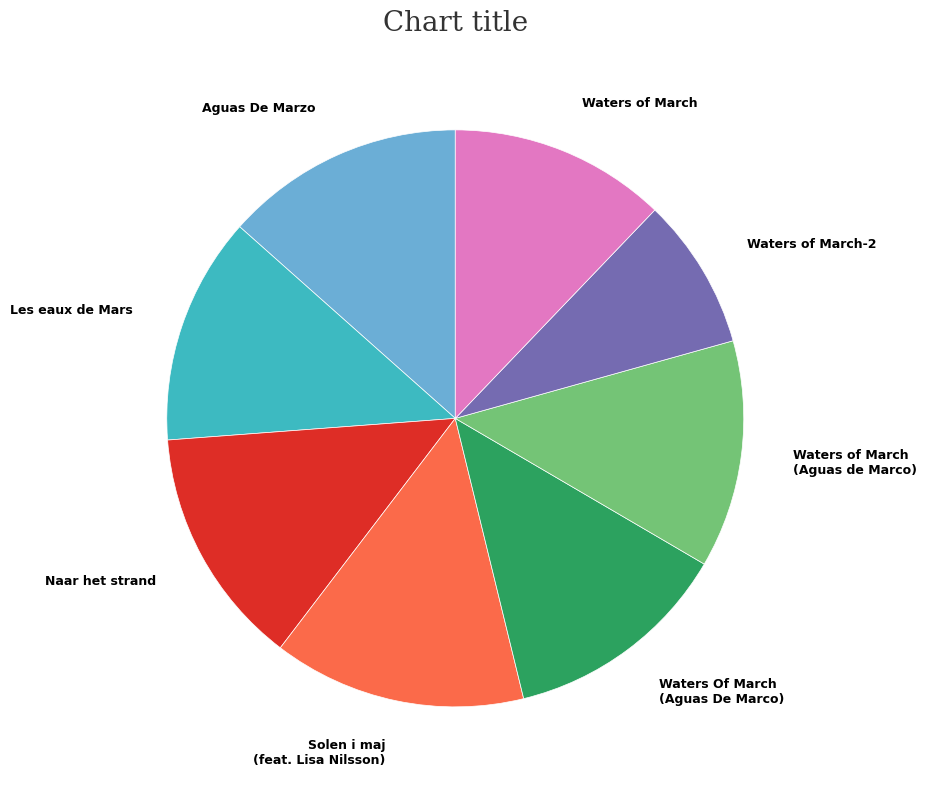

The Solen i maj (feat. Lisa Nilsson) slice represents 14% of the pie. True or false?

True